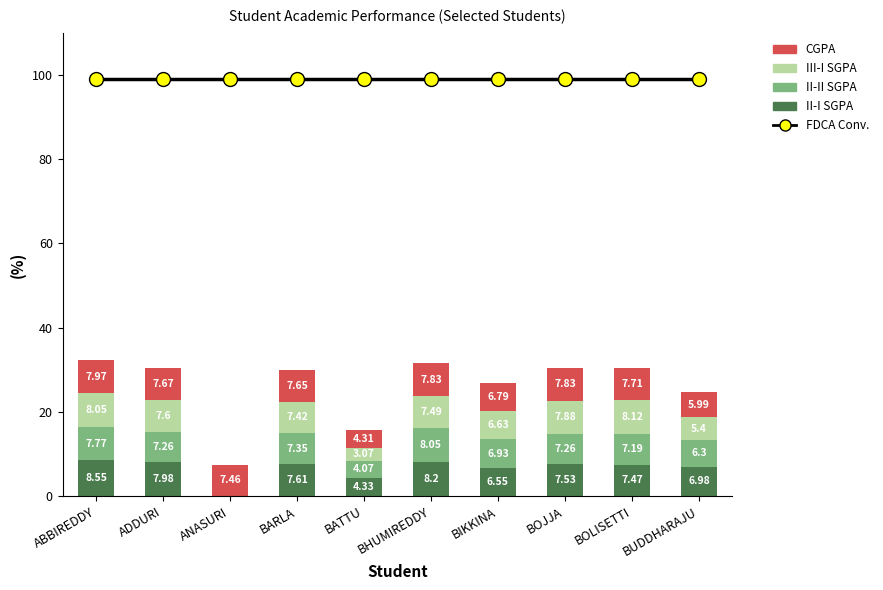

How many data points in II-I SGPA are less than 7?

4